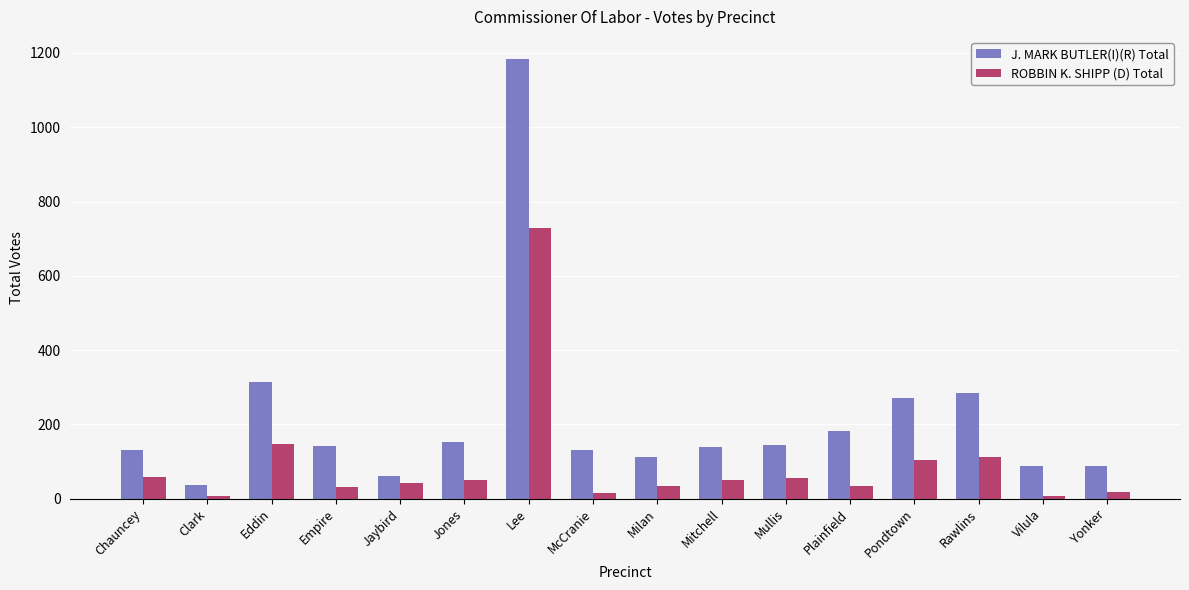

At which label does J. MARK BUTLER(I)(R) Total reach its peak?

Lee